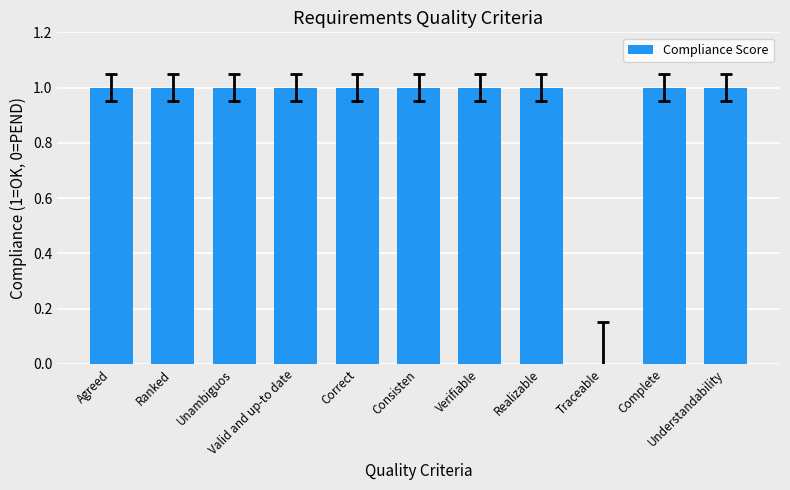

How many values are above zero?

10